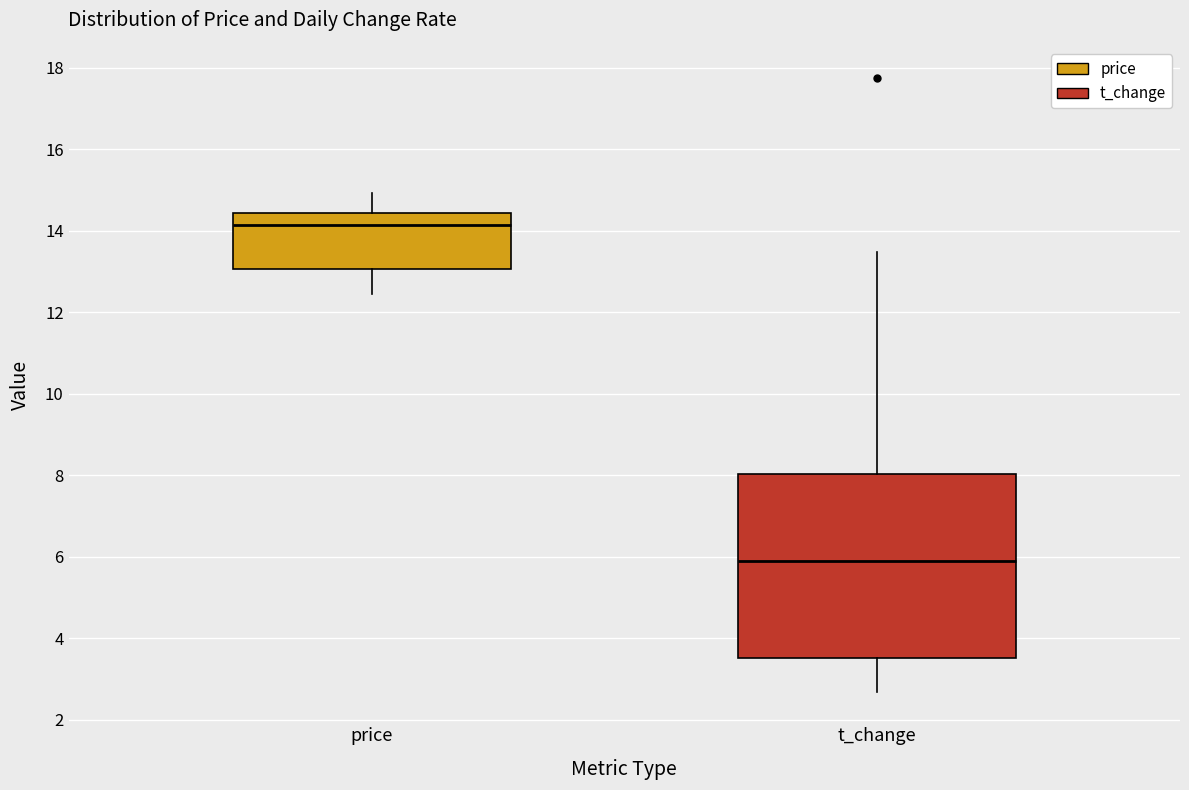

Which box's median line is the highest?

price